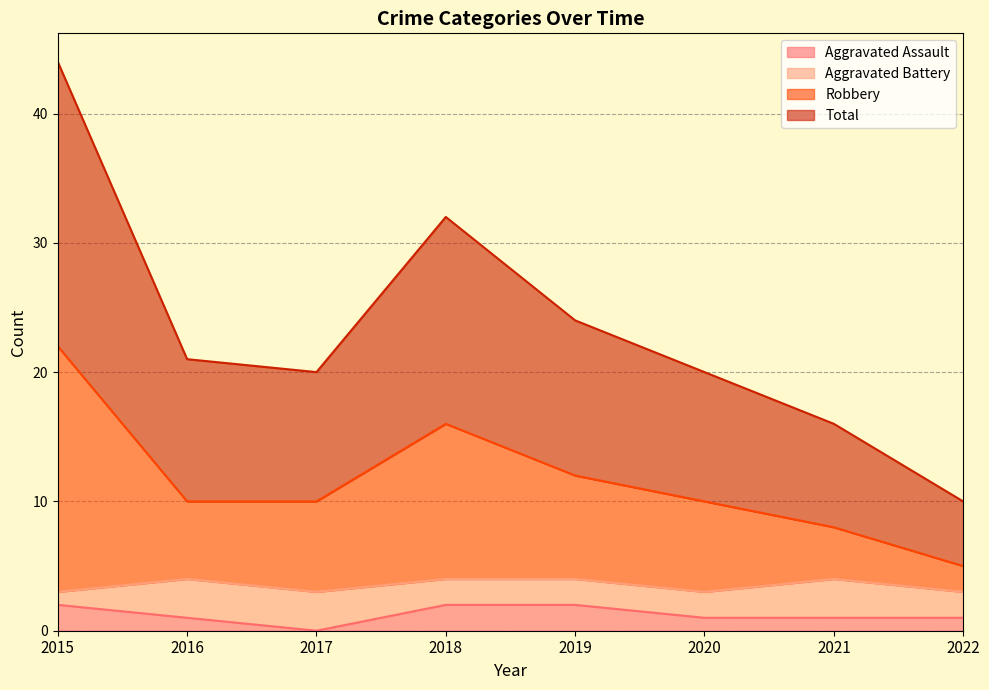

At how many categories does at least one series exceed 37?

1